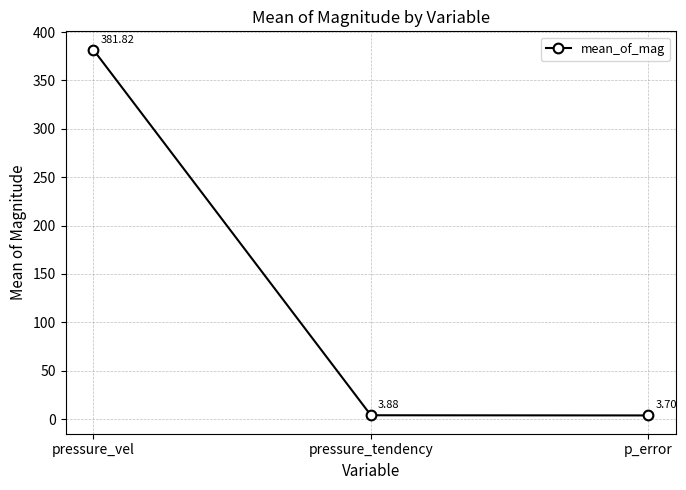

Does the chart display data point markers on the line(s)?

Yes